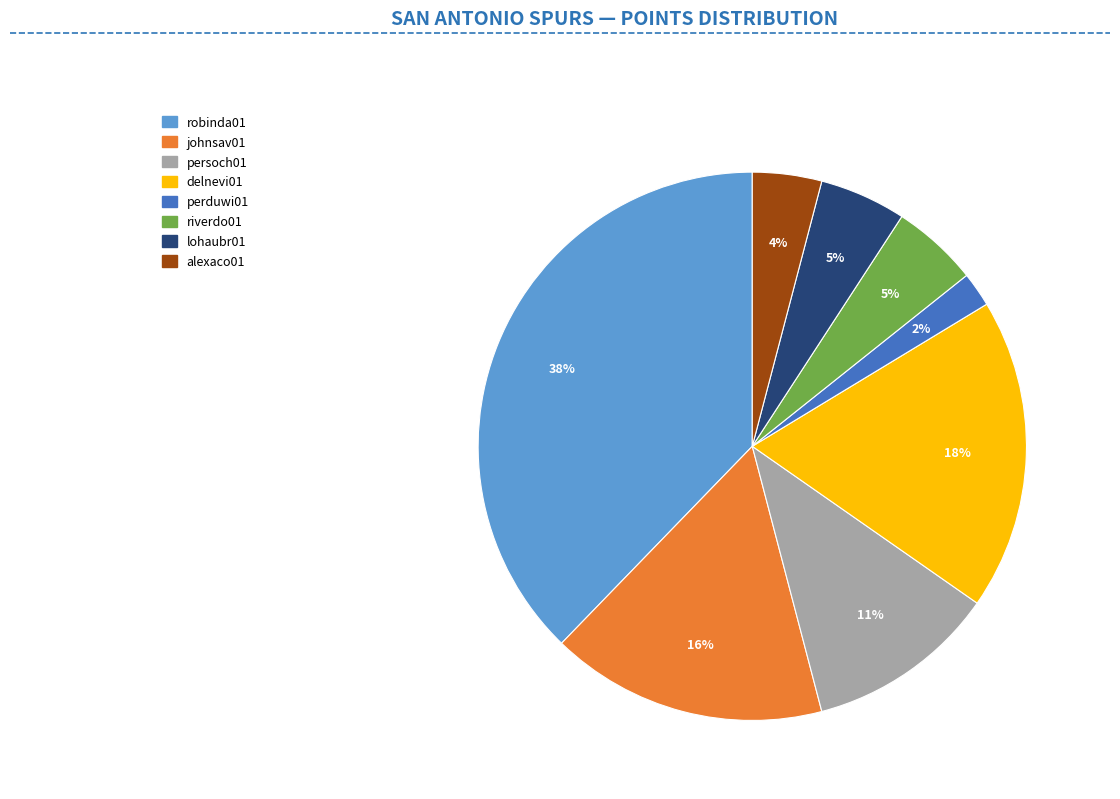

Is there a majority slice in this chart?

No